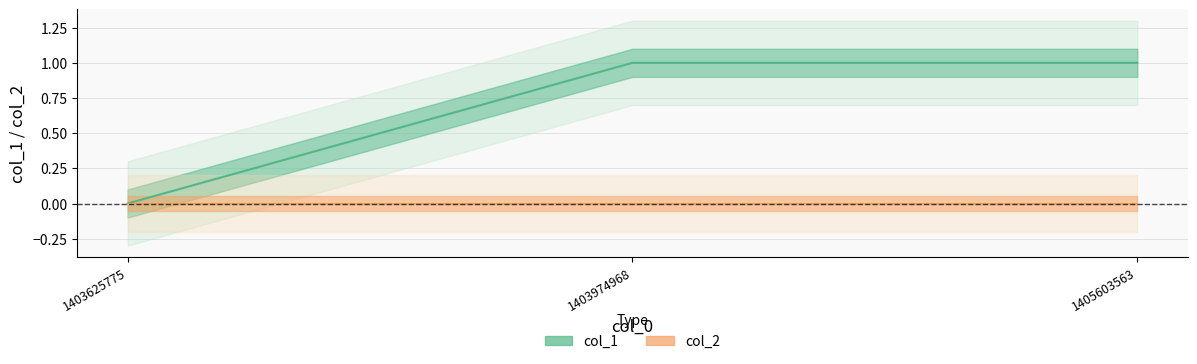

True or false: col_1 has a value of -1 at 1403625775.

False